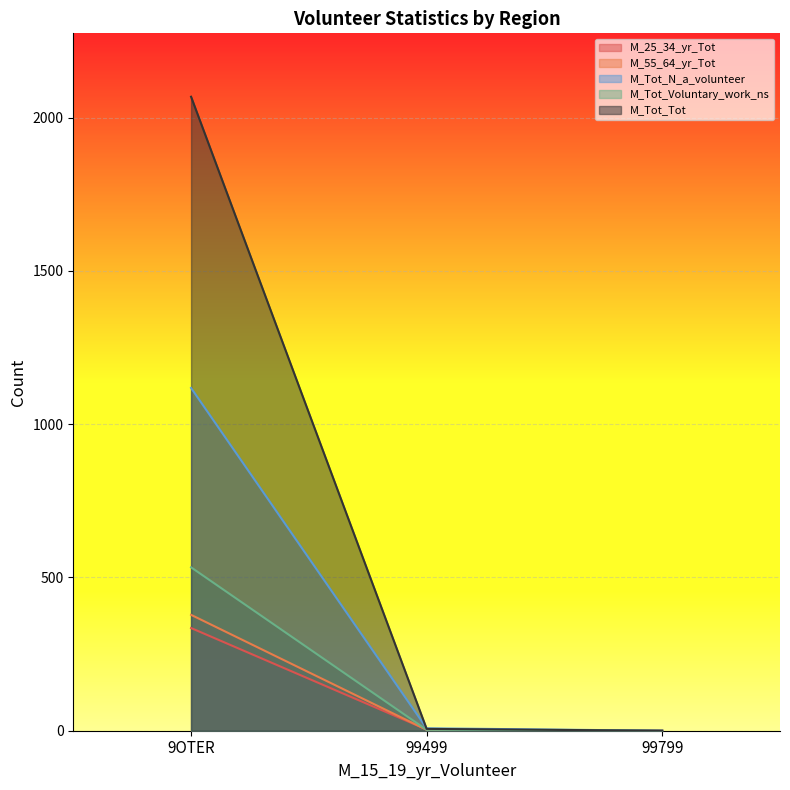

The value of M_Tot_Voluntary_work_ns at 99499 is 2. True or false?

False